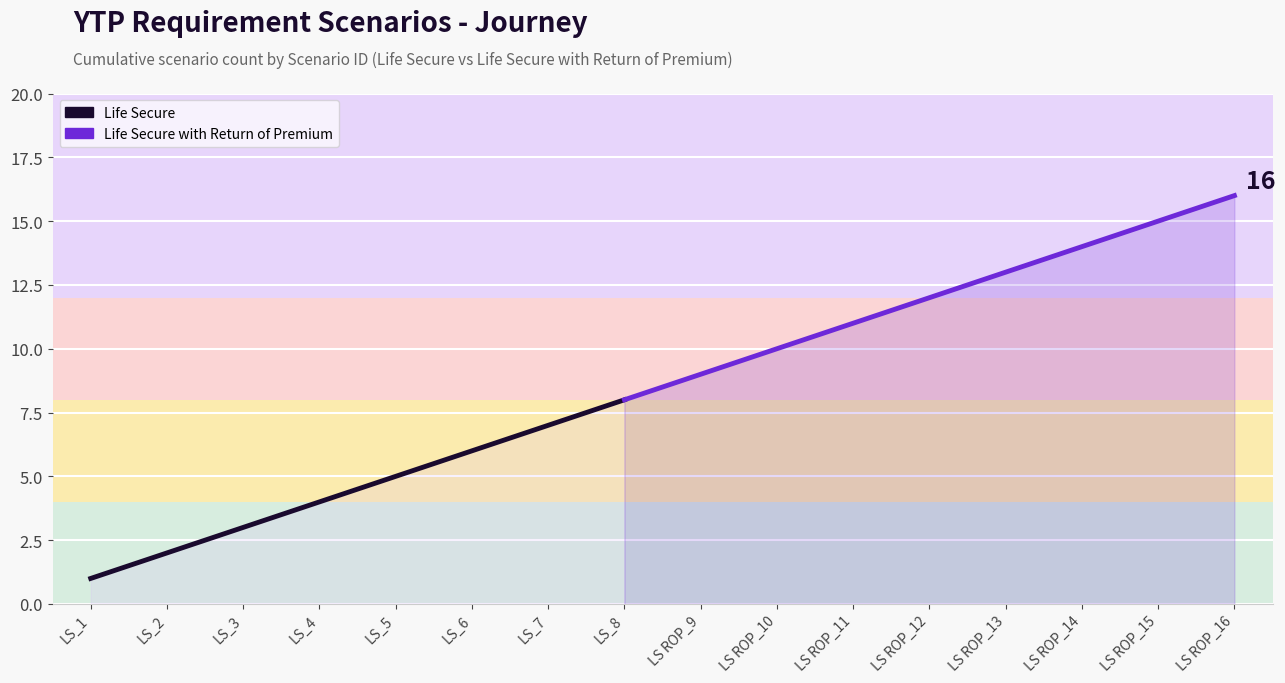

The chart shows a value of 4 at LS ROP_10. True or false?

False